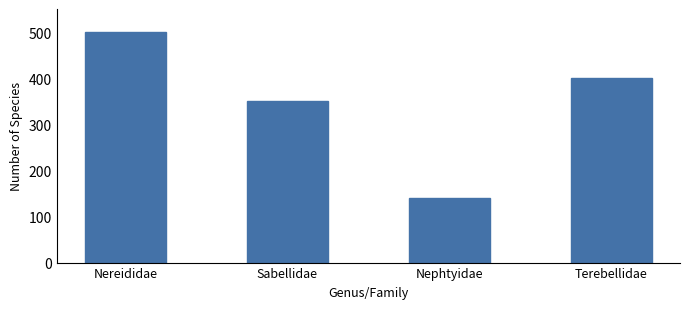

What is the difference between the second highest and minimum values?

260